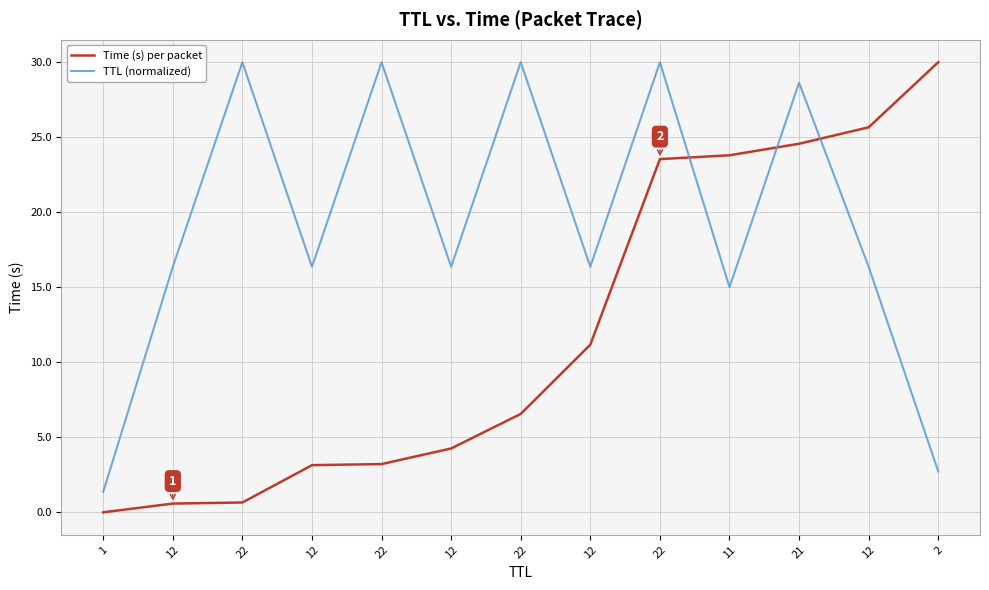

At which label does Time (s) per packet first exceed 6?

22